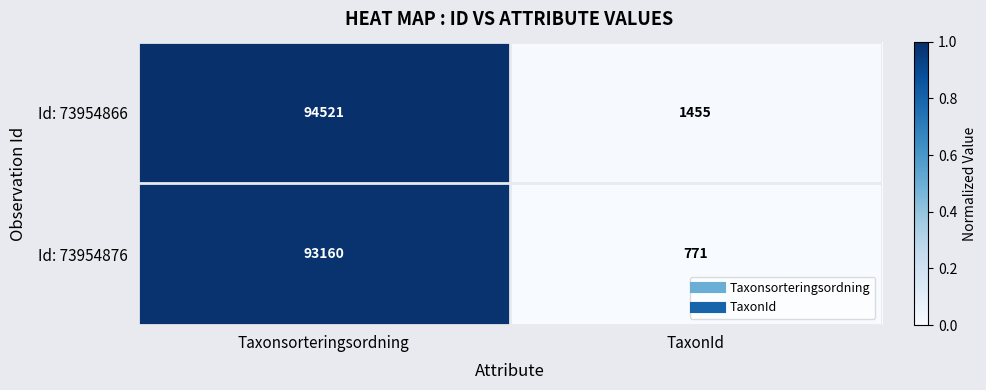

Which series has the largest total across all categories?

Id: 73954866